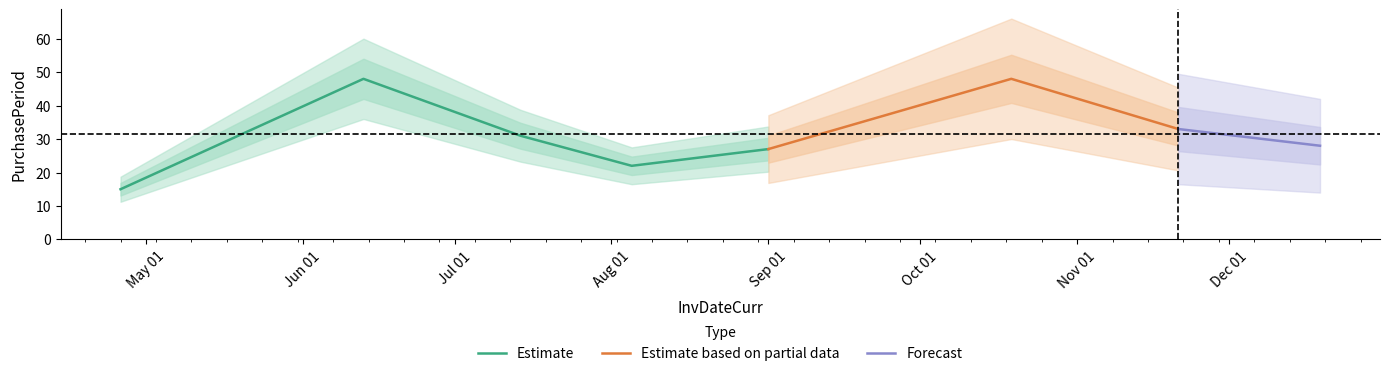

Rank the categories by value from highest to lowest.

2016-06-13, 2016-10-19, 2016-11-21, 2016-07-14, 2016-12-19, 2016-09-01, 2016-08-05, 2016-04-26